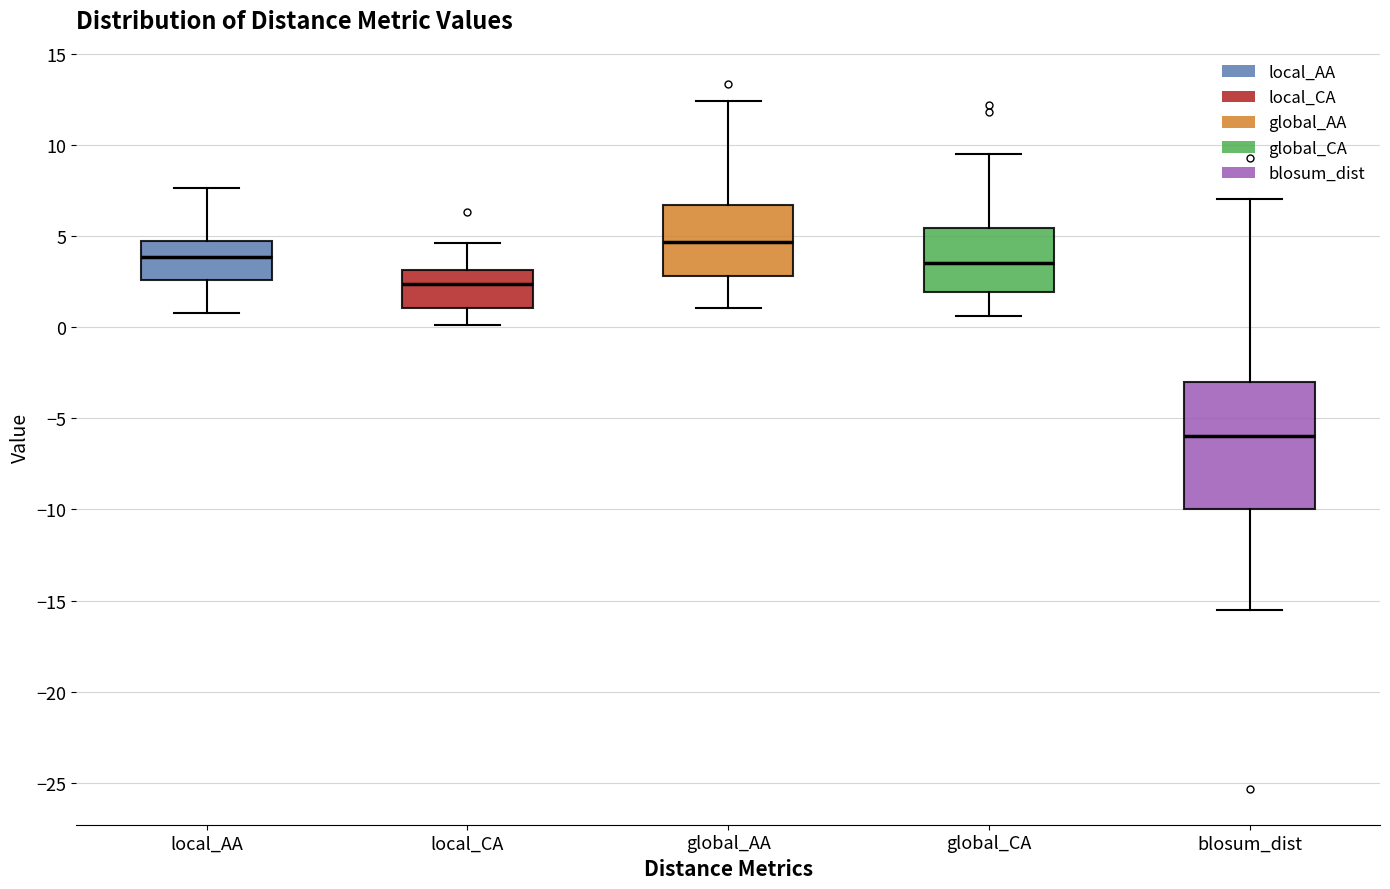

Reading left to right, read every box against the y-axis: the position of its median line, the range the box covers, and the ends of its whiskers. The values are not printed on the chart, so give them approximately, as read against the axis.

local_AA: median 4.0, box 2.5 to 4.5, whiskers 1.0 to 7.5
local_CA: median 2.5, box 1.0 to 3.0, whiskers 0.0 to 4.5
global_AA: median 4.5, box 3.0 to 6.5, whiskers 1.0 to 12.5
global_CA: median 3.5, box 2.0 to 5.5, whiskers 0.5 to 9.5
blosum_dist: median -6.0, box -10.0 to -3.0, whiskers -15.5 to 7.0